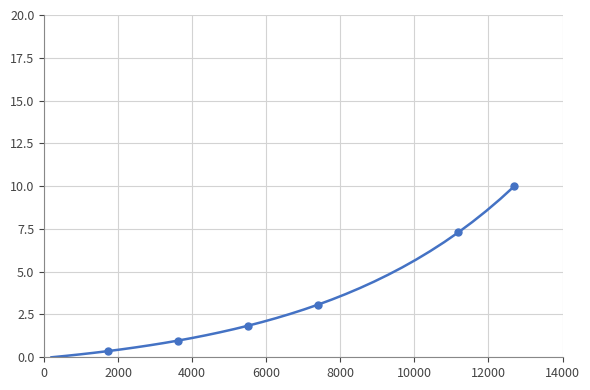

What is the value of the 13th point from the left?

1.5